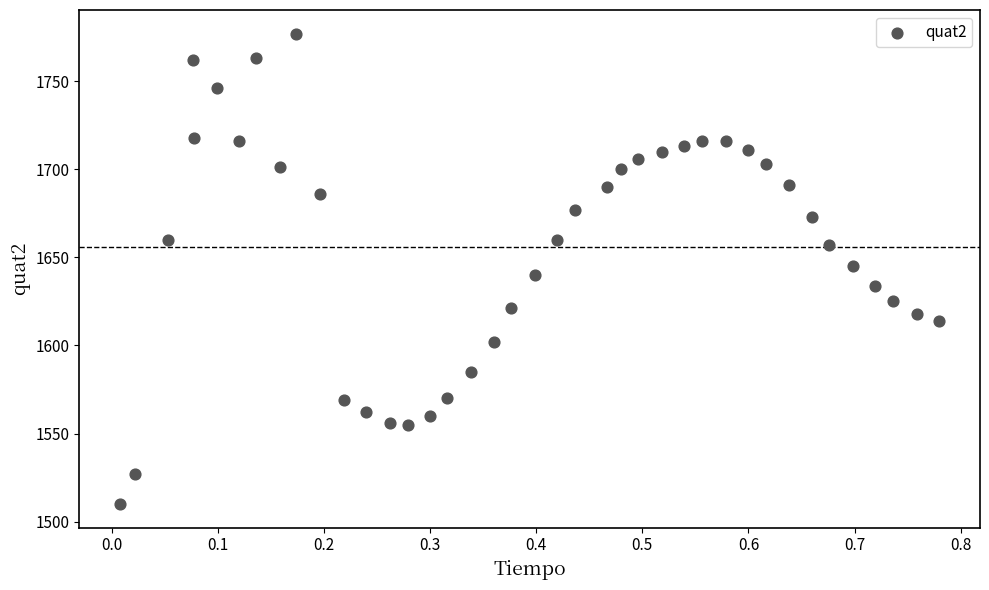

What is the range of Y values (max minus min)?

267